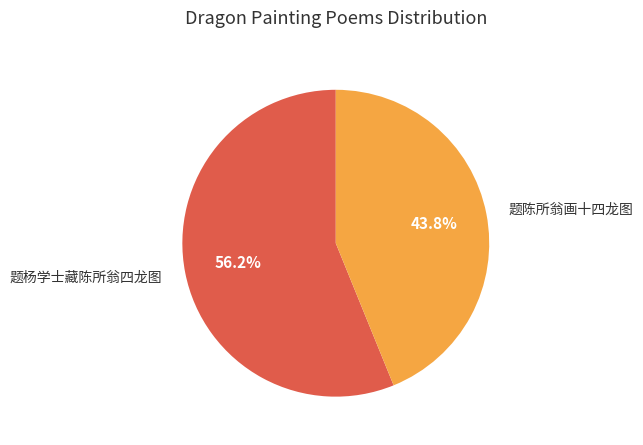

Combined, do 题陈所翁画十四龙图 and 题杨学士藏陈所翁四龙图 account for over 50%?

Yes